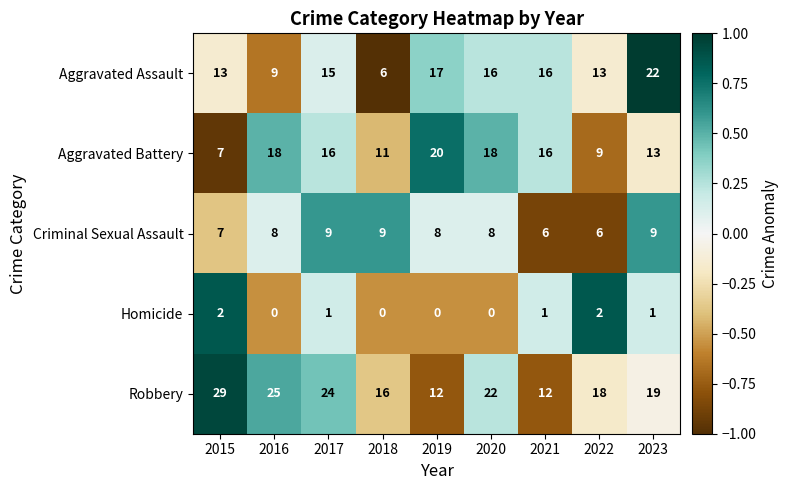

What is the spread (max minus min) of values at 2018?

16